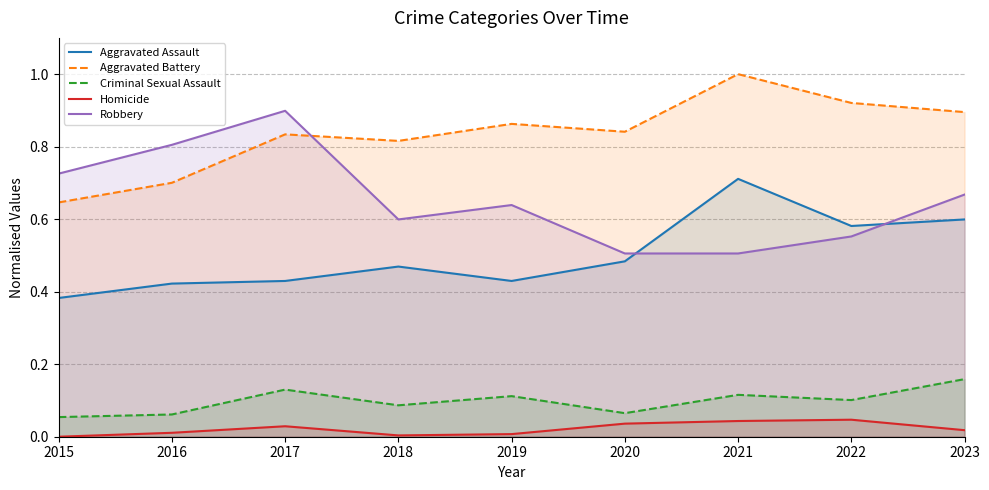

The value of Aggravated Battery at 2020 is 0.5. True or false?

False